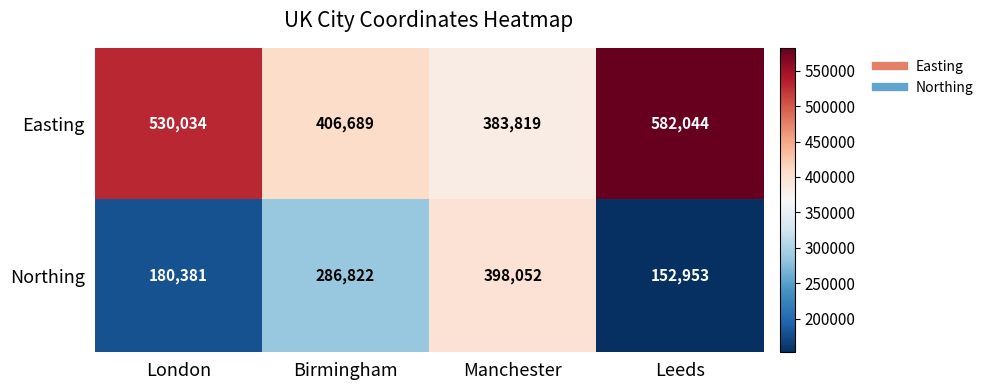

Where is Northing nearest to the value 275502?

Birmingham